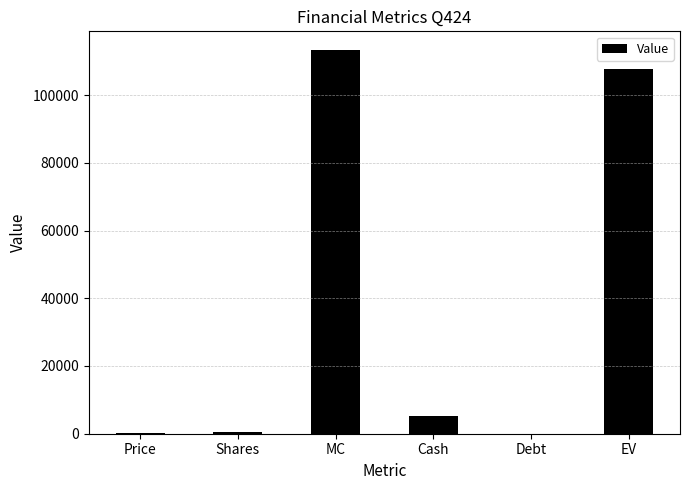

Is it true that the value at MC is 113152.5?

True